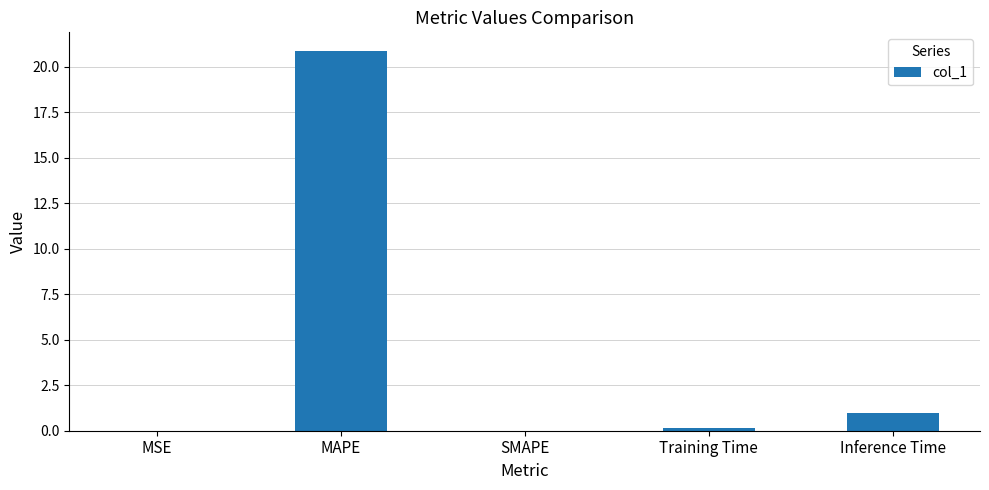

What is the sum of all values?

22.0